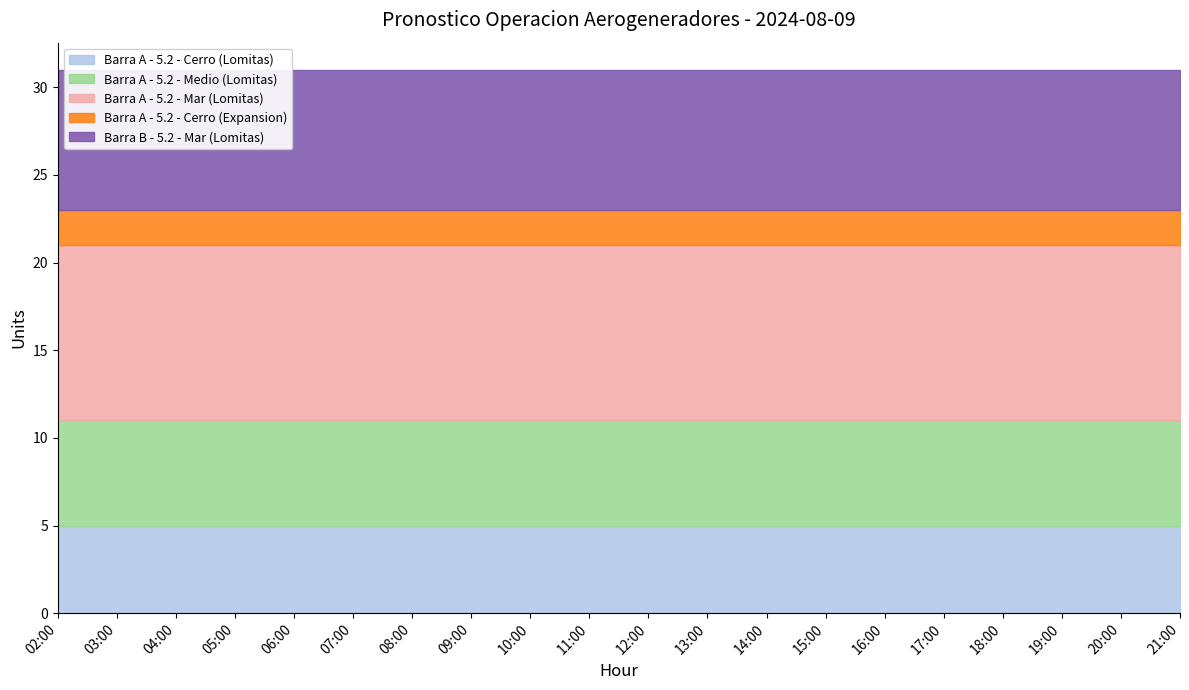

What is the lowest value of the Barra A - 5.2 - Mar (Lomitas) series?

10